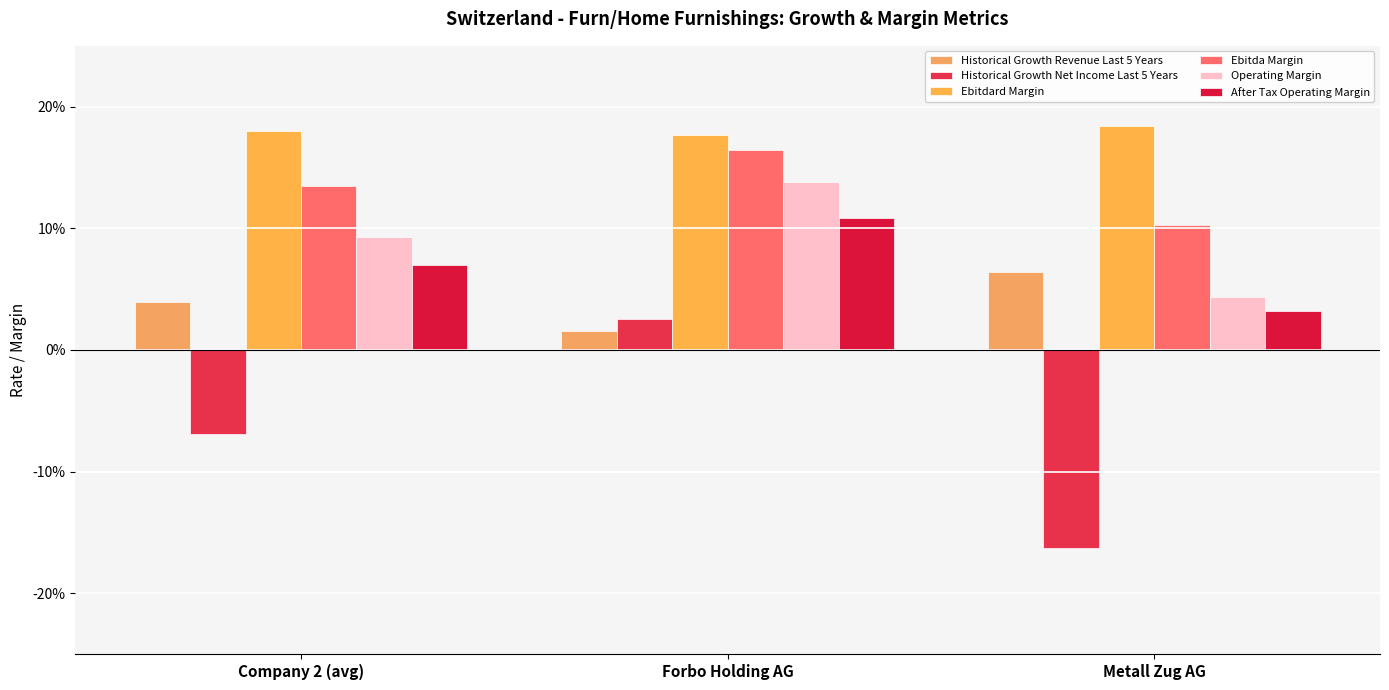

What is the difference between the maximum and minimum values in the Historical Growth Net Income Last 5 Years series?

0.2